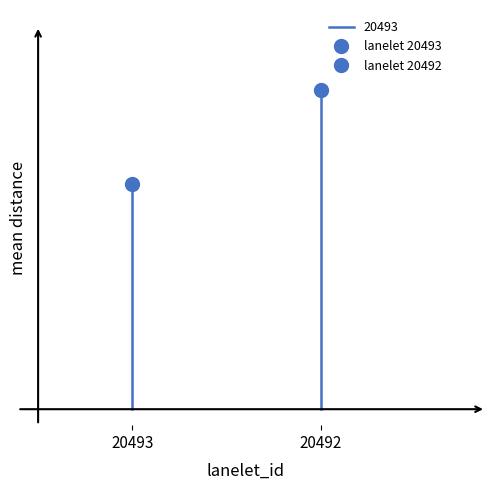

What is the average value?

16.3